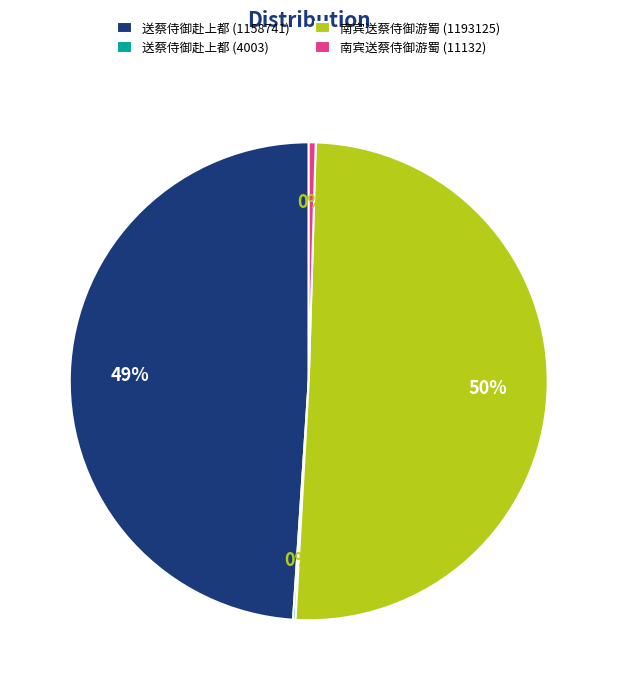

Do 南宾送蔡侍御游蜀 (1193125) and 南宾送蔡侍御游蜀 (11132) together represent more than half of the pie?

Yes